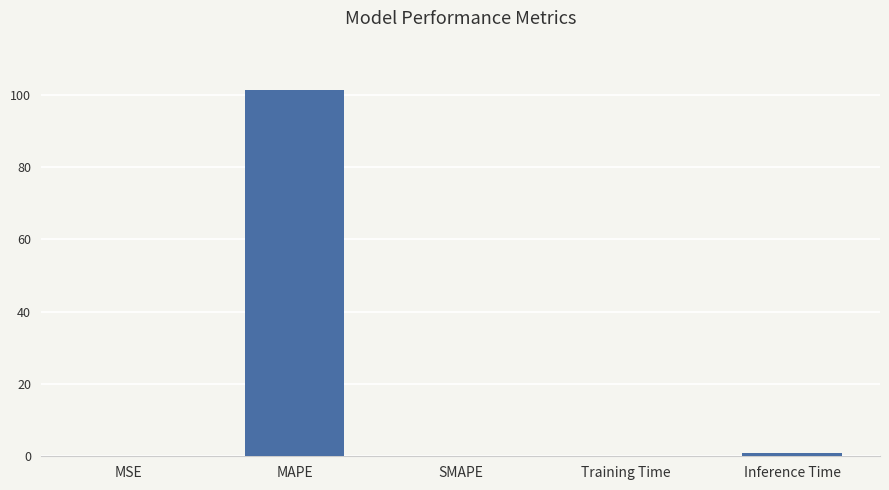

Count the number of categories in the chart.

5